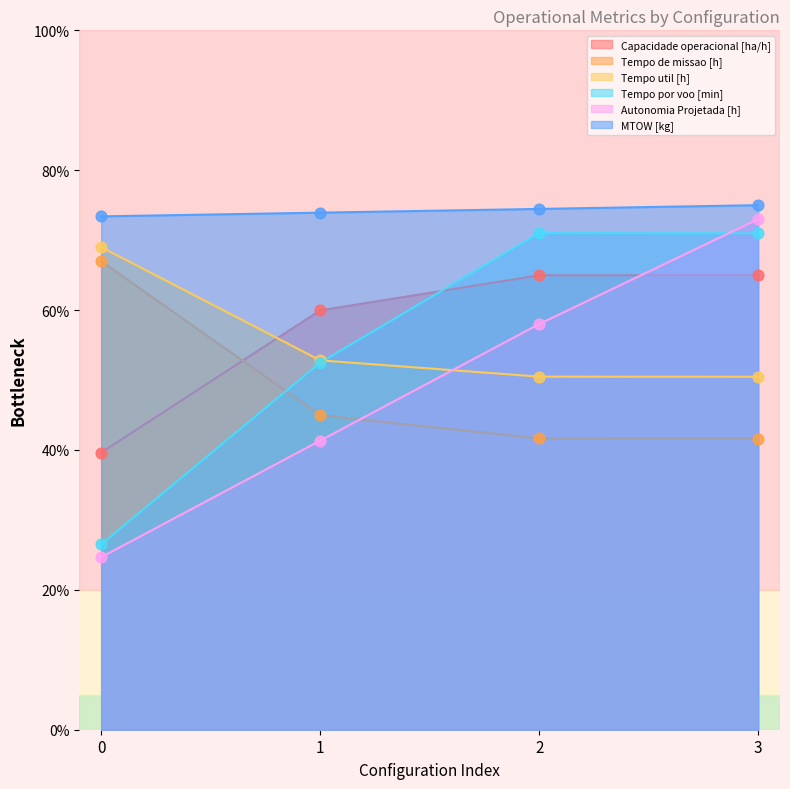

What are all the series names shown in the legend?

Capacidade operacional [ha/h], Tempo de missao [h], Tempo util [h], Tempo por voo [min], Autonomia Projetada [h], MTOW [kg]